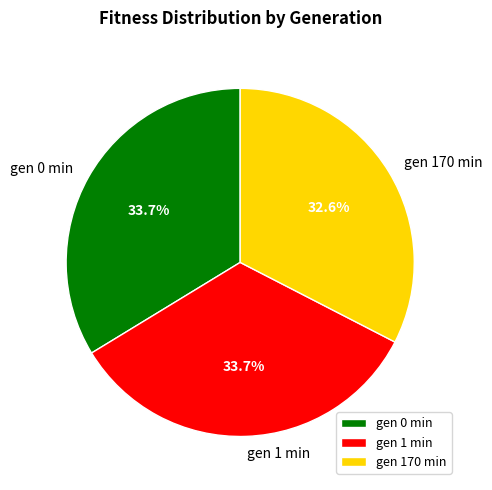

Does any single category account for the majority?

No